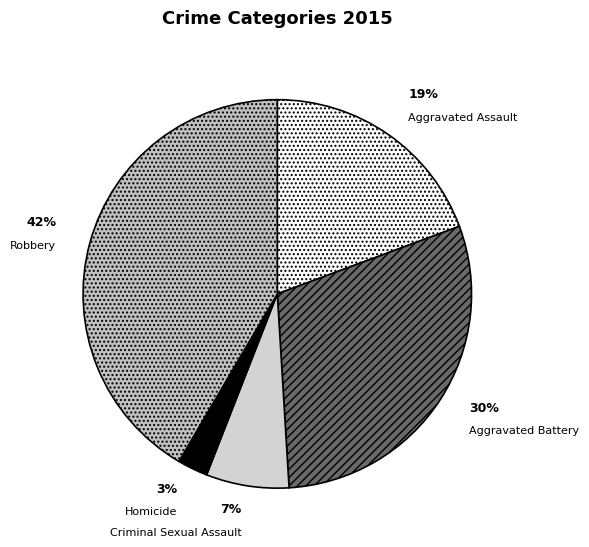

Which has a higher value, Criminal Sexual Assault or Homicide?

Criminal Sexual Assault